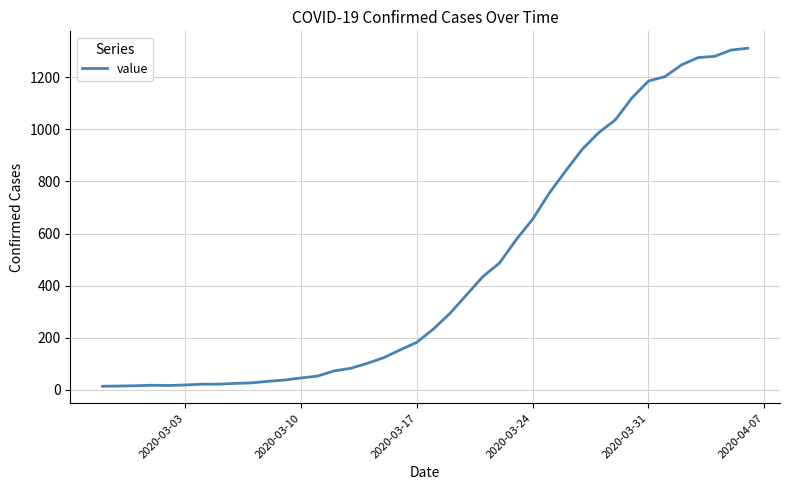

What is the greatest value displayed?

1312